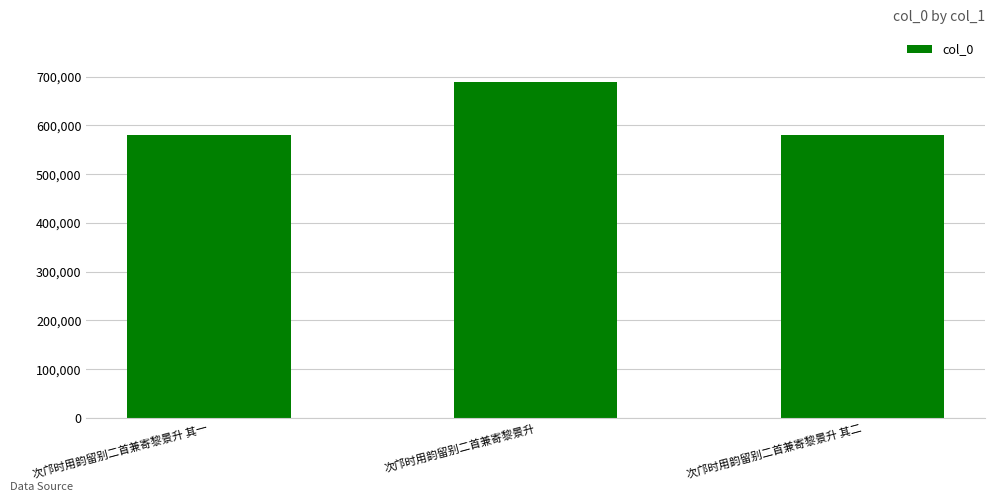

At which category does the chart reach its peak across all series?

次邝时用韵留别二首兼寄黎景升